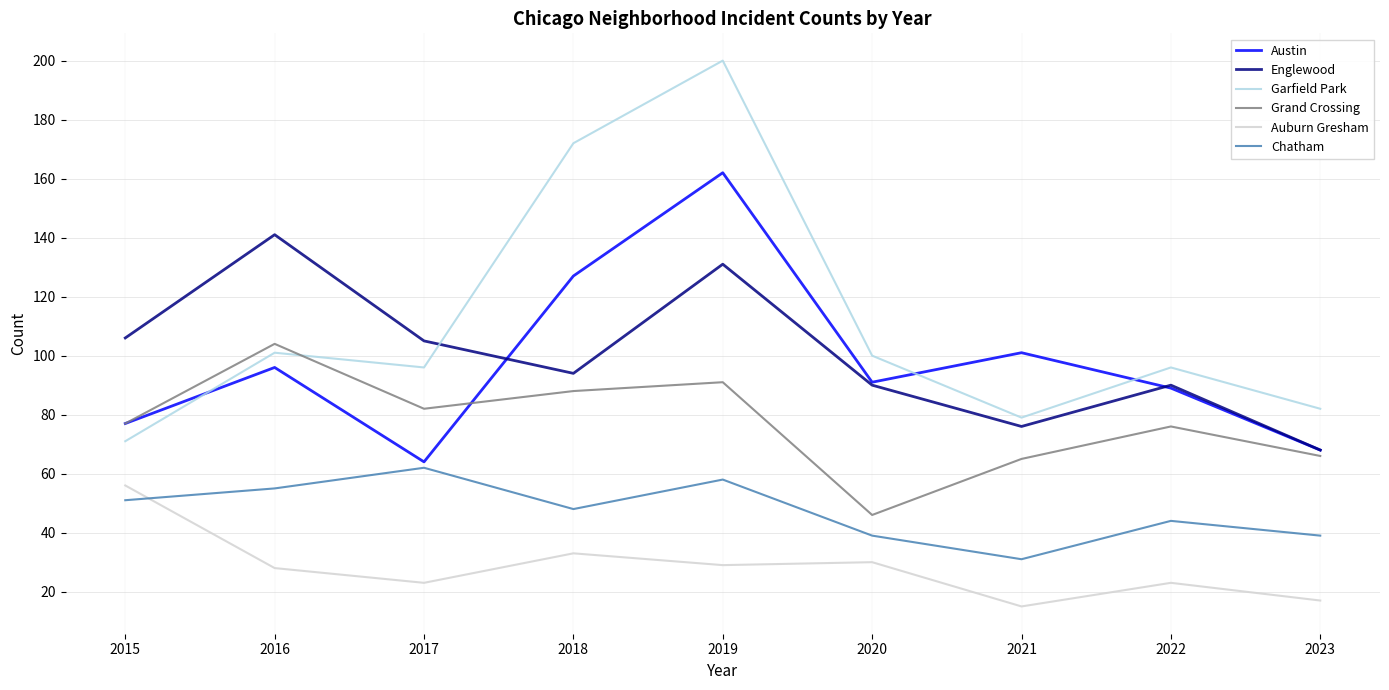

At which category does the chart reach its minimum across all series?

2021